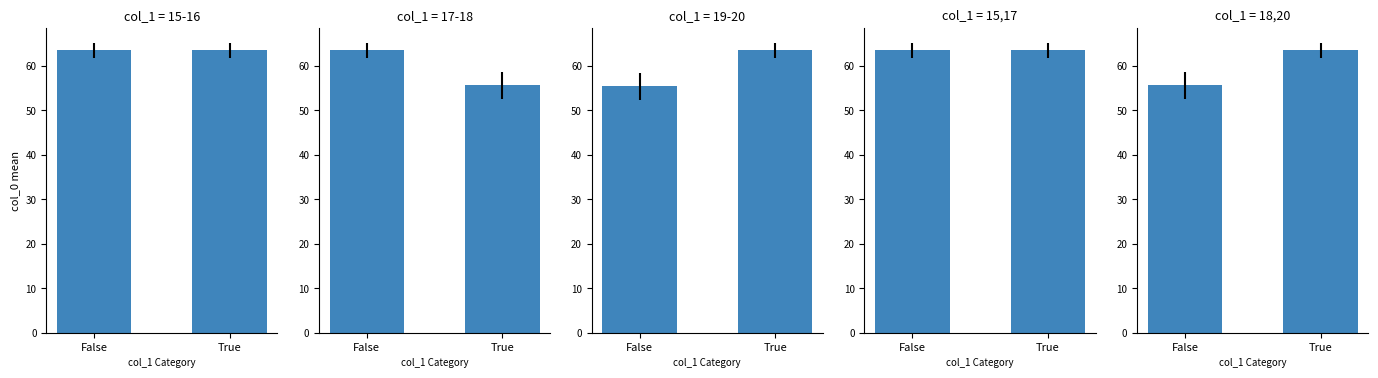

Are the bars horizontal?

No